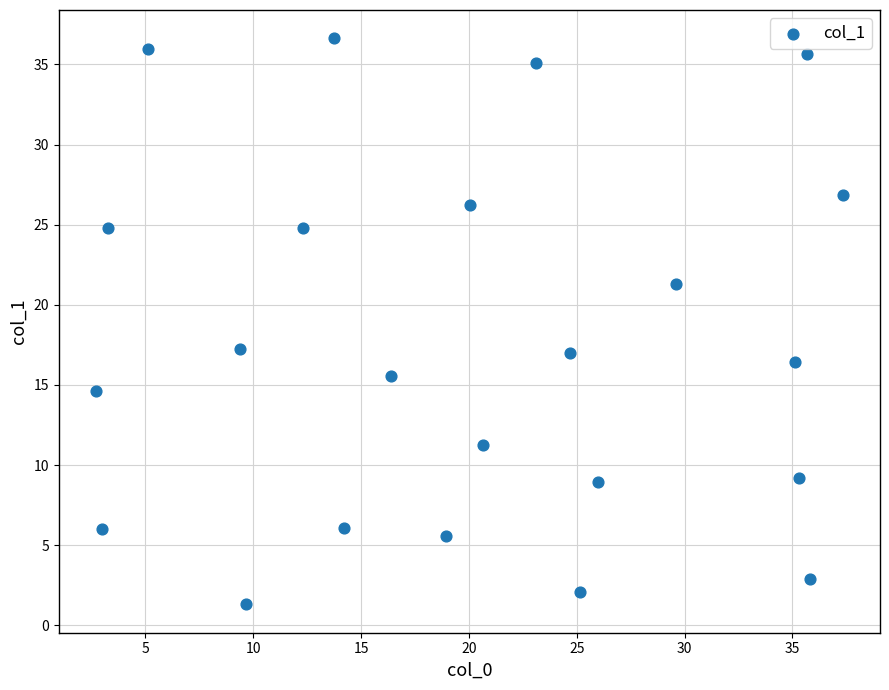

What is the range of Y values (max minus min)?

35.3